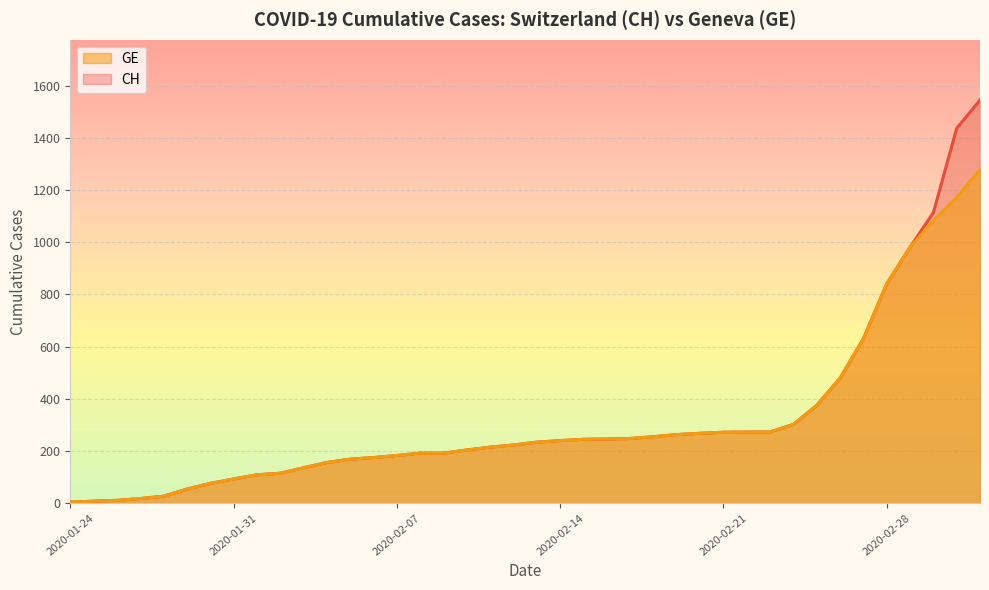

Does the chart display data point markers on the line(s)?

No